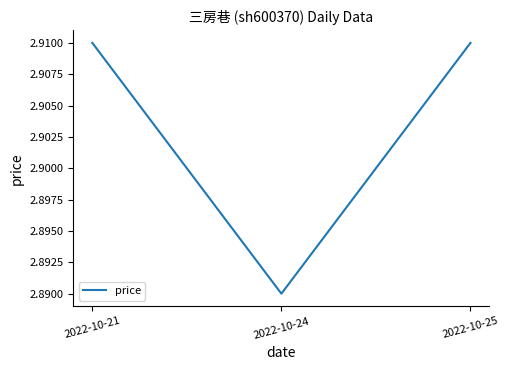

The value at 2022-10-21 is 1.6. True or false?

False